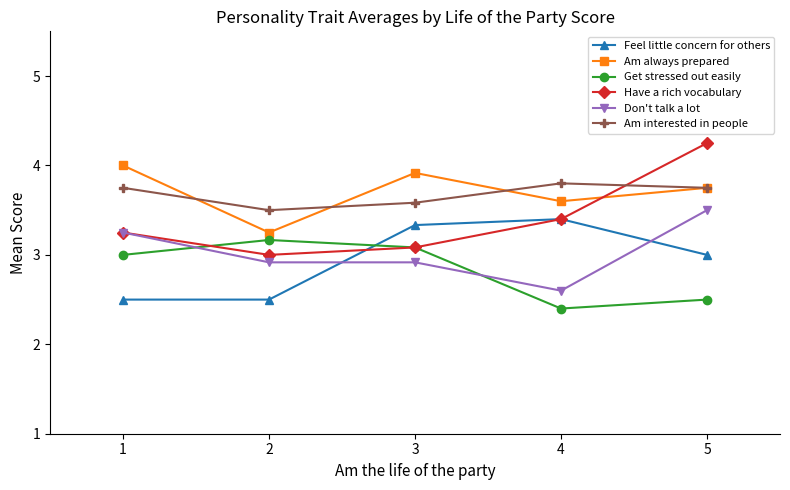

Which category has the highest value in the Am always prepared series?

1